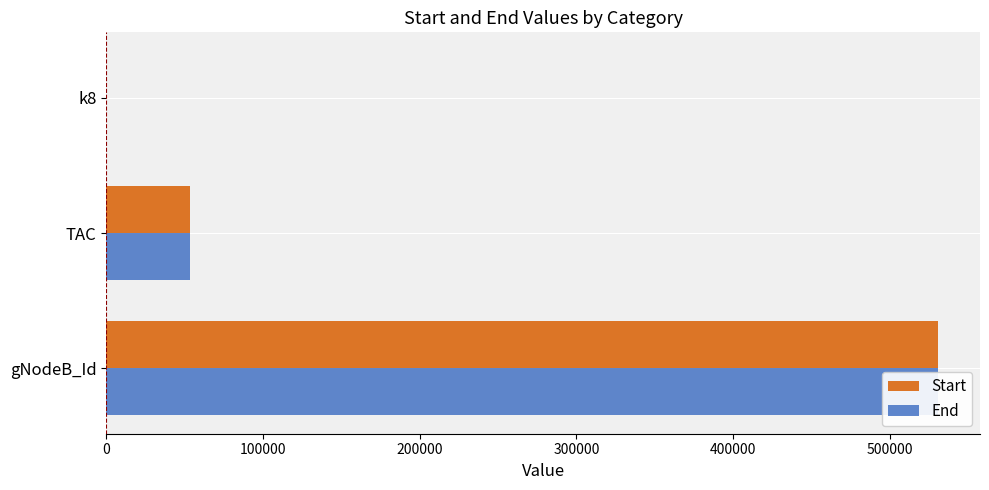

How many bars are there in total?

6